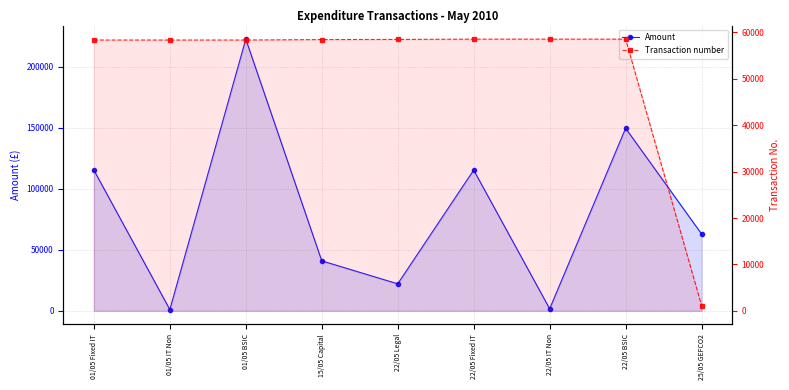

What is the total value across all series at 25/05 GEFCO2?

64104.5